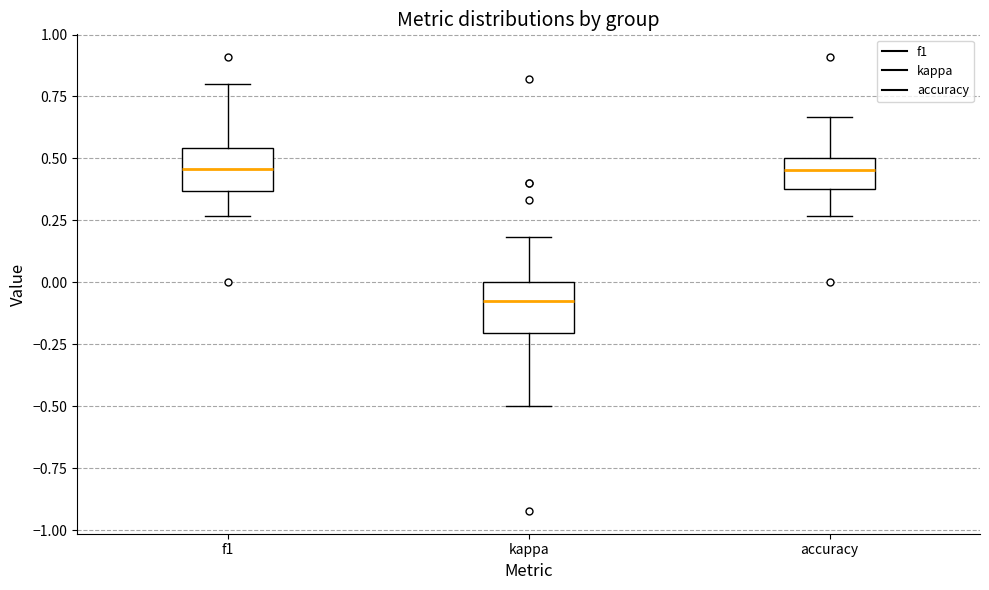

Reading left to right, transcribe this box plot: for each box, give where its median line is, the range the box spans, and where its two whiskers end, as read against the y-axis. The values are not printed on the chart, so give them approximately, as read against the axis.

f1: median 0.45, box 0.35 to 0.55, whiskers 0.25 to 0.80
kappa: median -0.10, box -0.20 to 0.00, whiskers -0.50 to 0.20
accuracy: median 0.45, box 0.40 to 0.50, whiskers 0.25 to 0.65